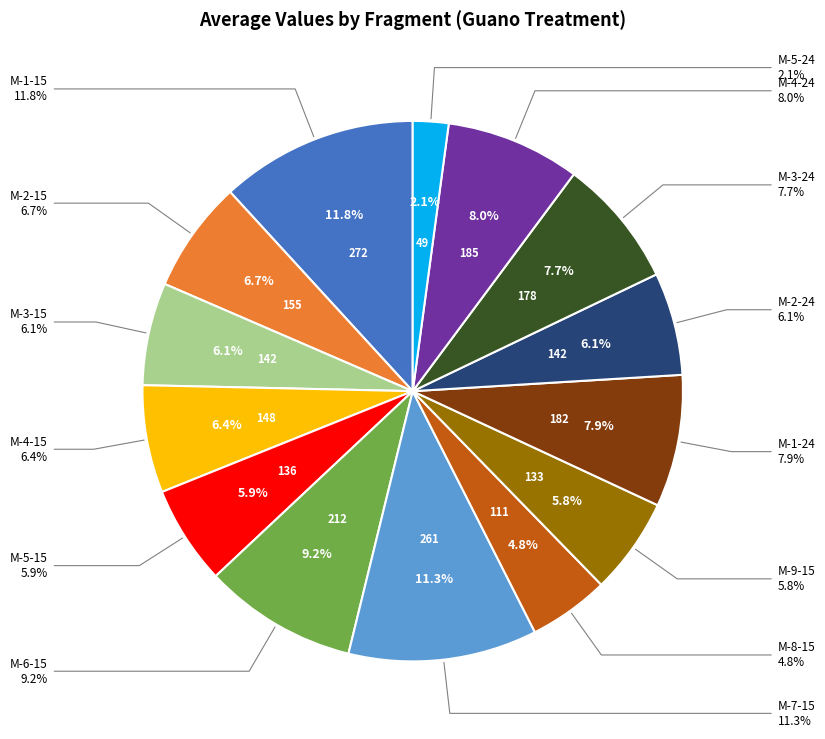

Is there a majority slice in this chart?

No